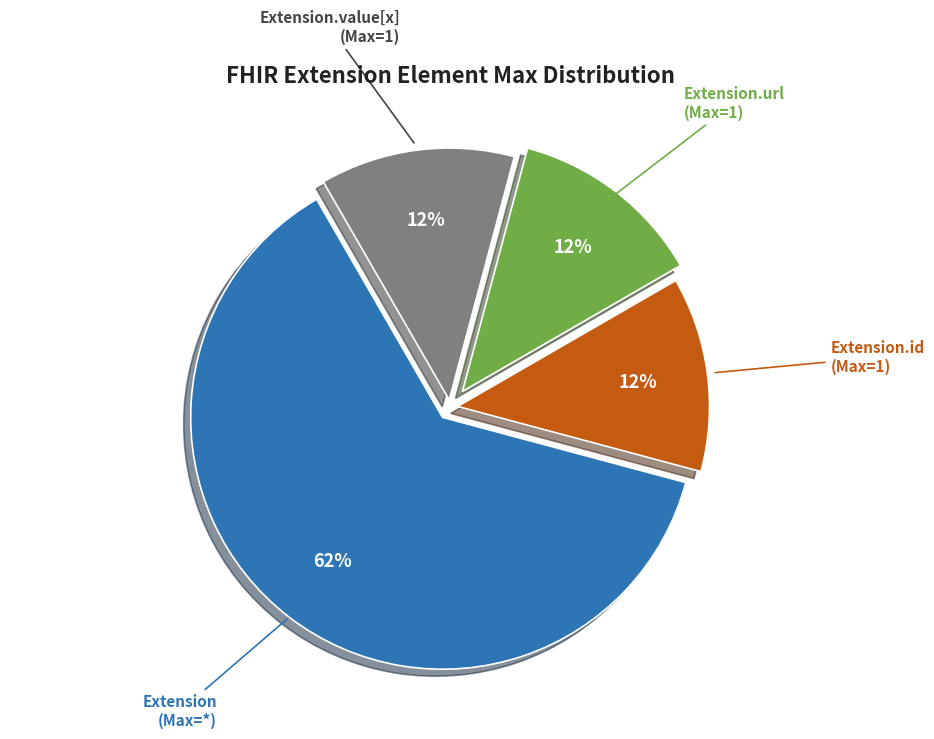

To the nearest percent, what is the average slice percentage?

25%